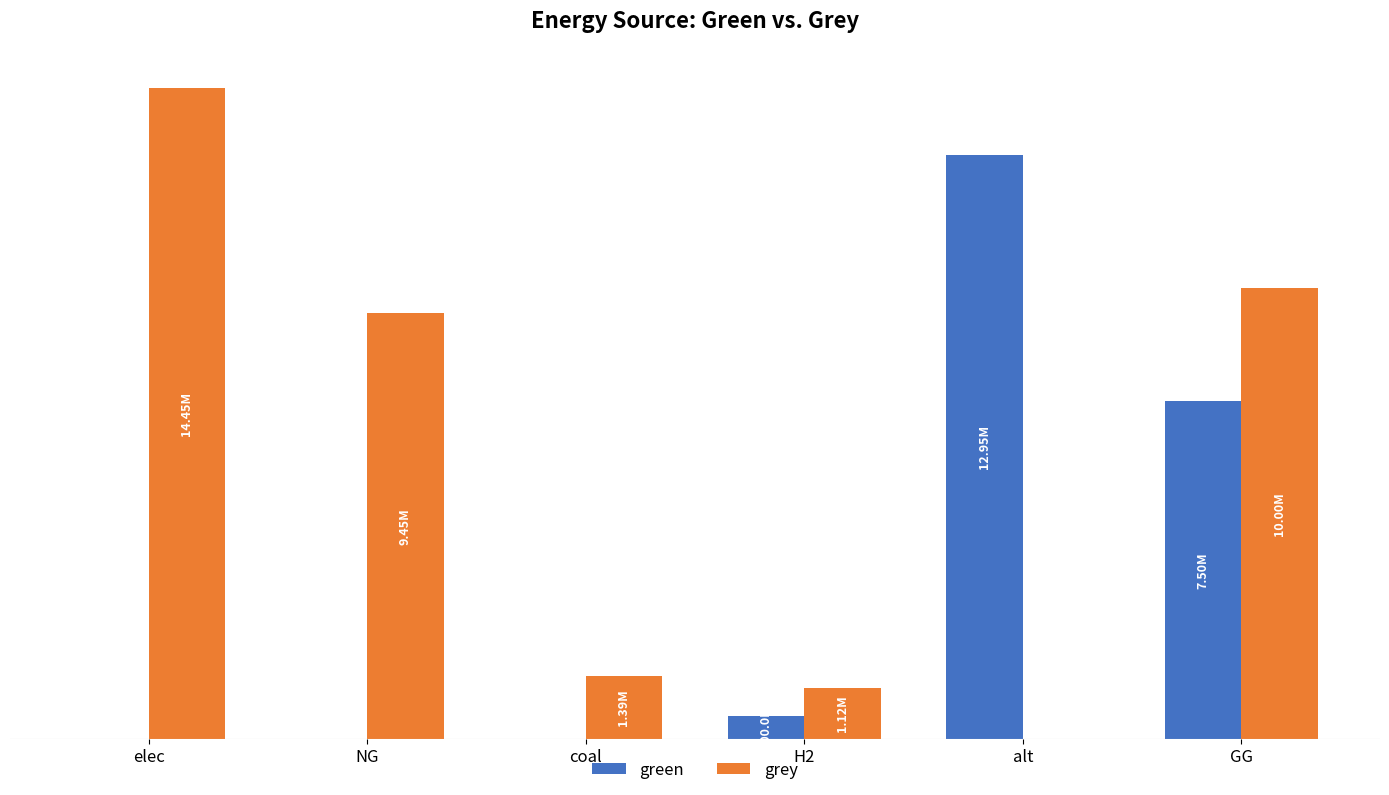

Are the bars horizontal?

No